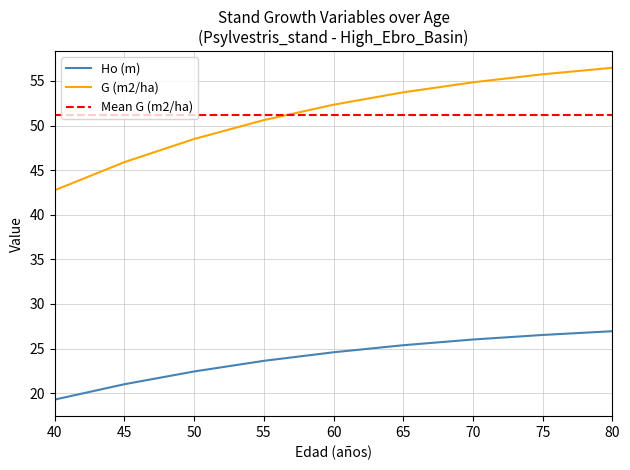

At which category is the sum across all series the highest?

80